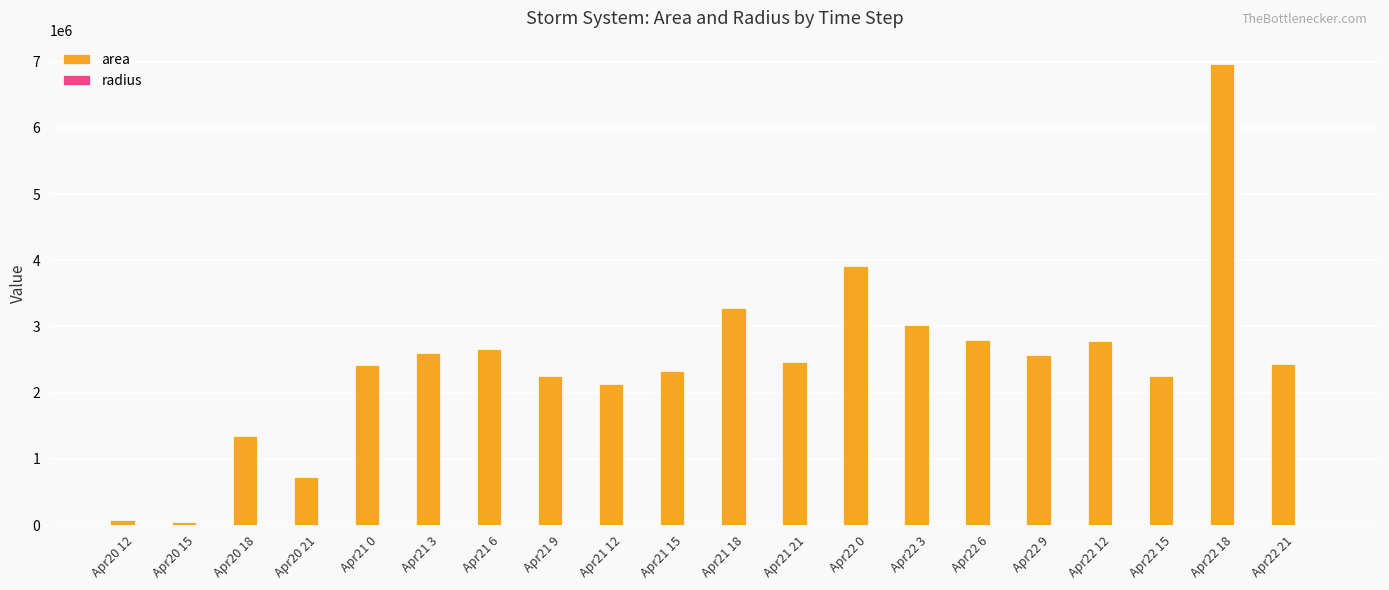

What is the maximum value shown in the chart?

6968125.0